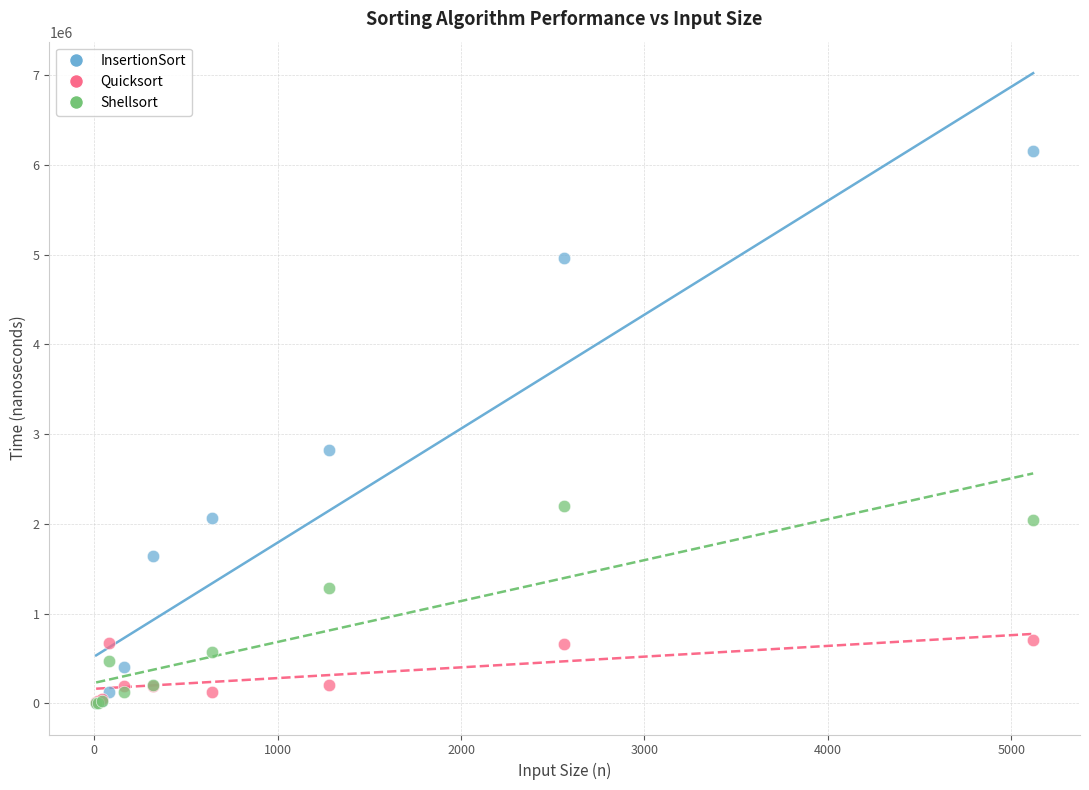

Across all series, what Y value is closest to 3076650?

2824300